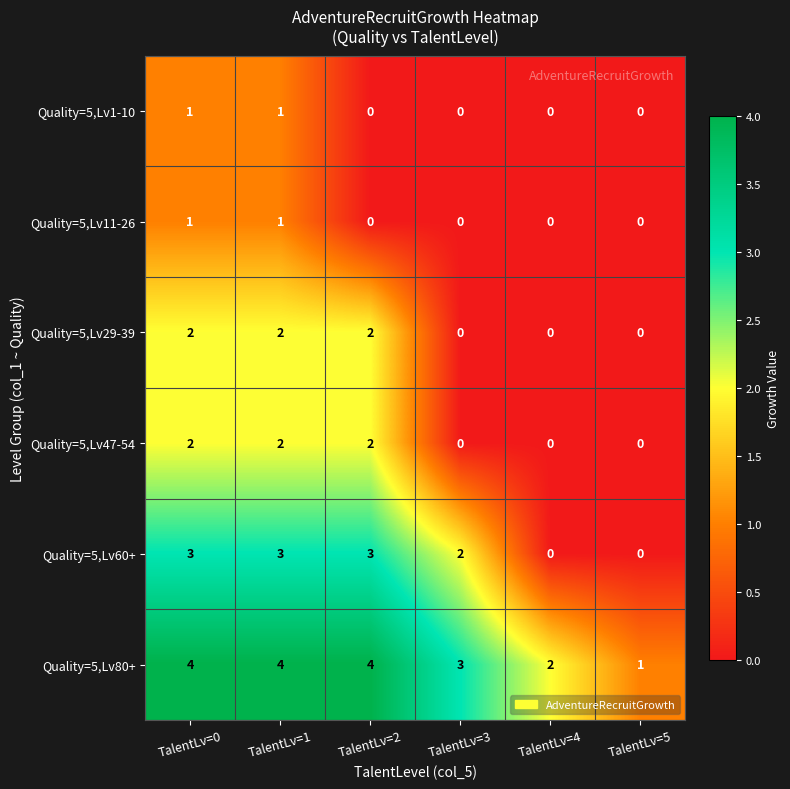

What is the difference between the highest and lowest values at TalentLv=2?

4